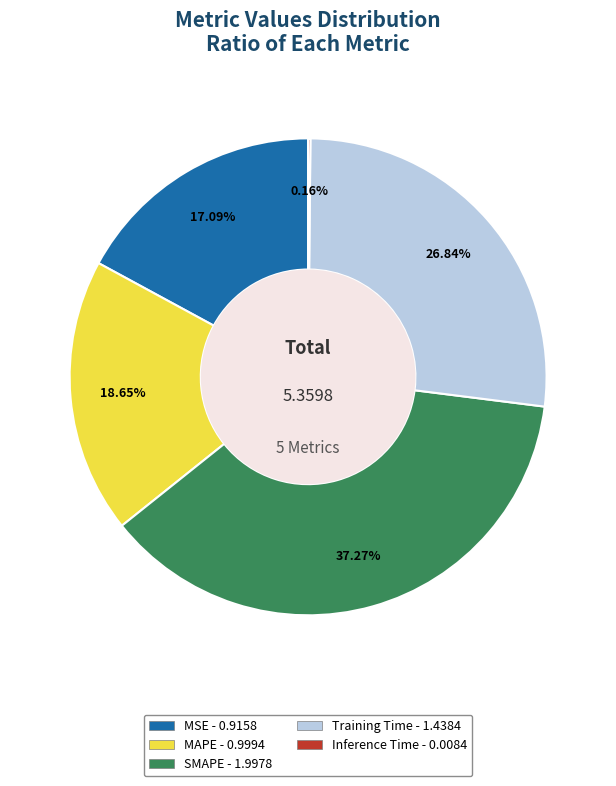

Do MAPE and SMAPE together represent more than half of the pie?

Yes